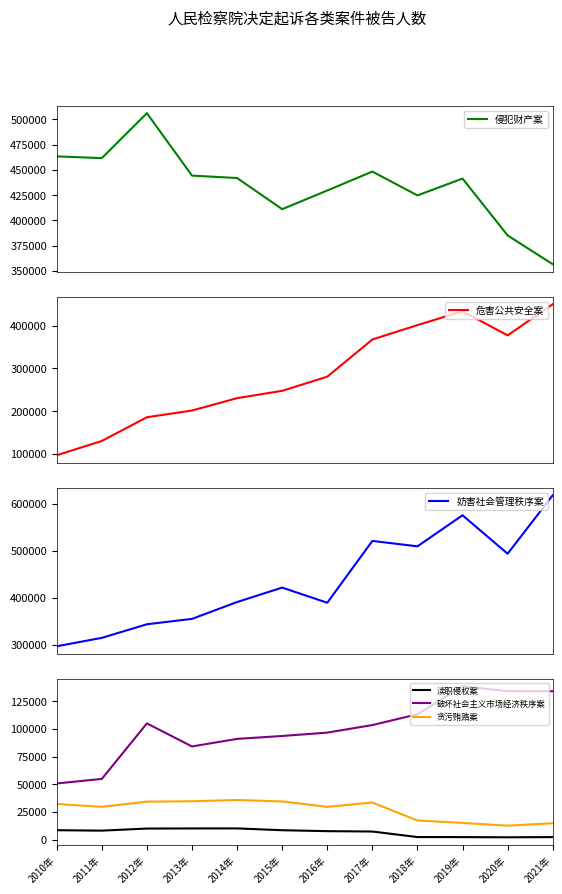

Where is 贪污贿赂案 nearest to the value 24259?

2016年